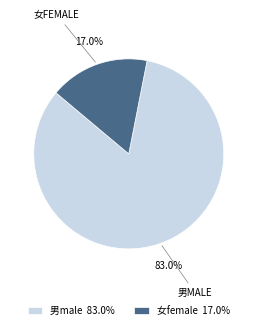

Does 女female account for over 50% of the chart?

No